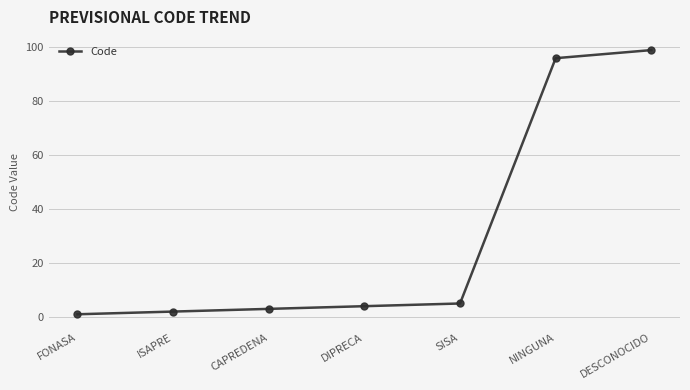

Between FONASA and SISA, which is larger?

SISA